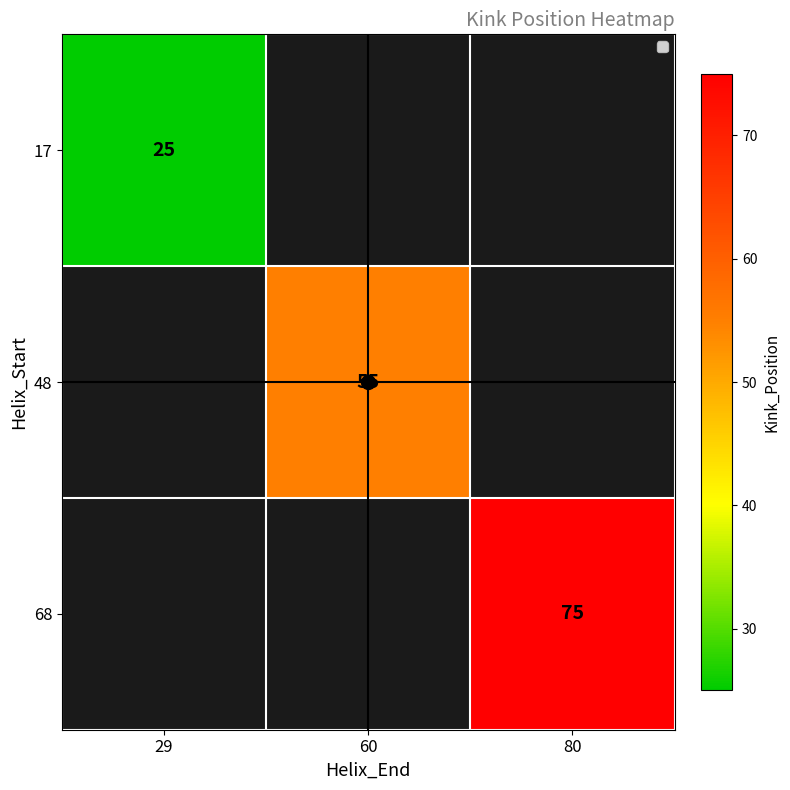

Is it true that 68 equals 32 at 80?

False